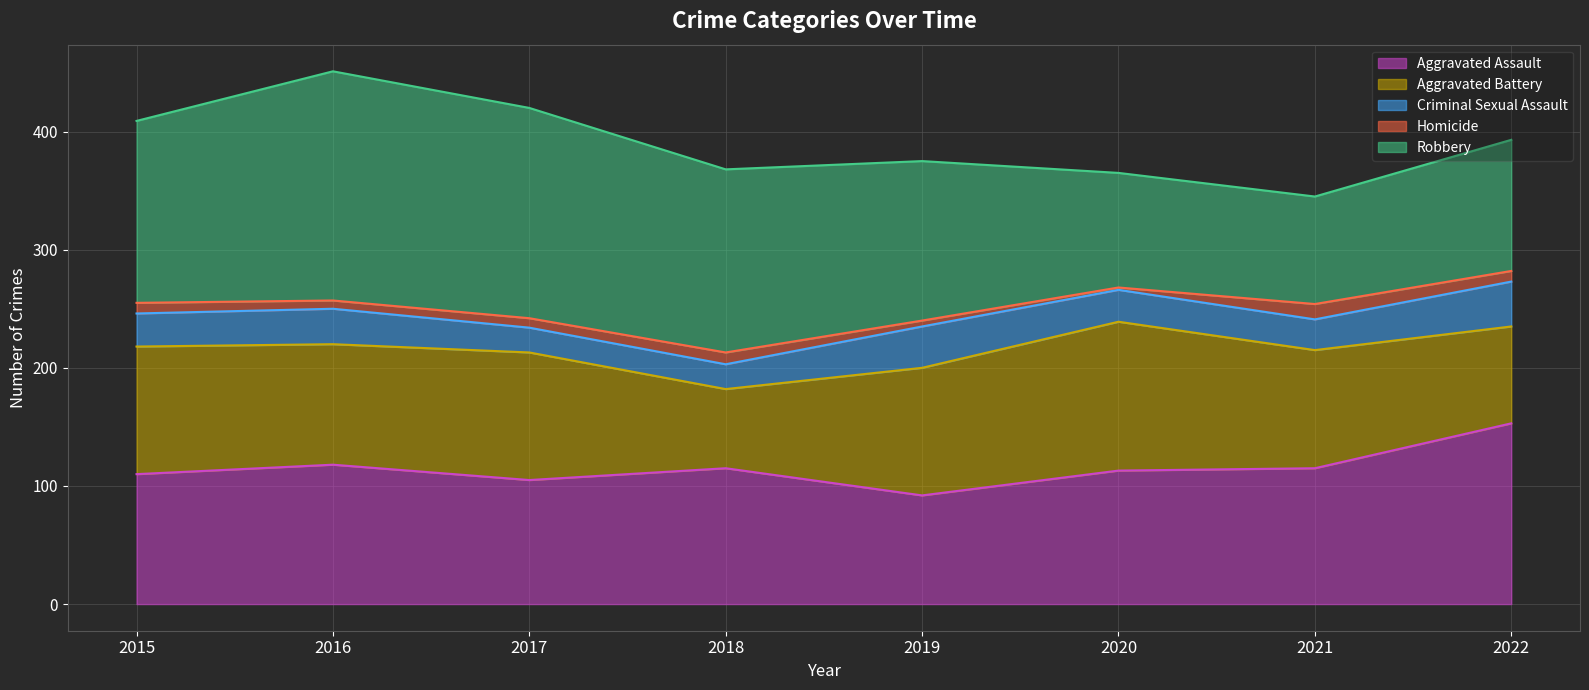

How many lines are shown in the chart?

5